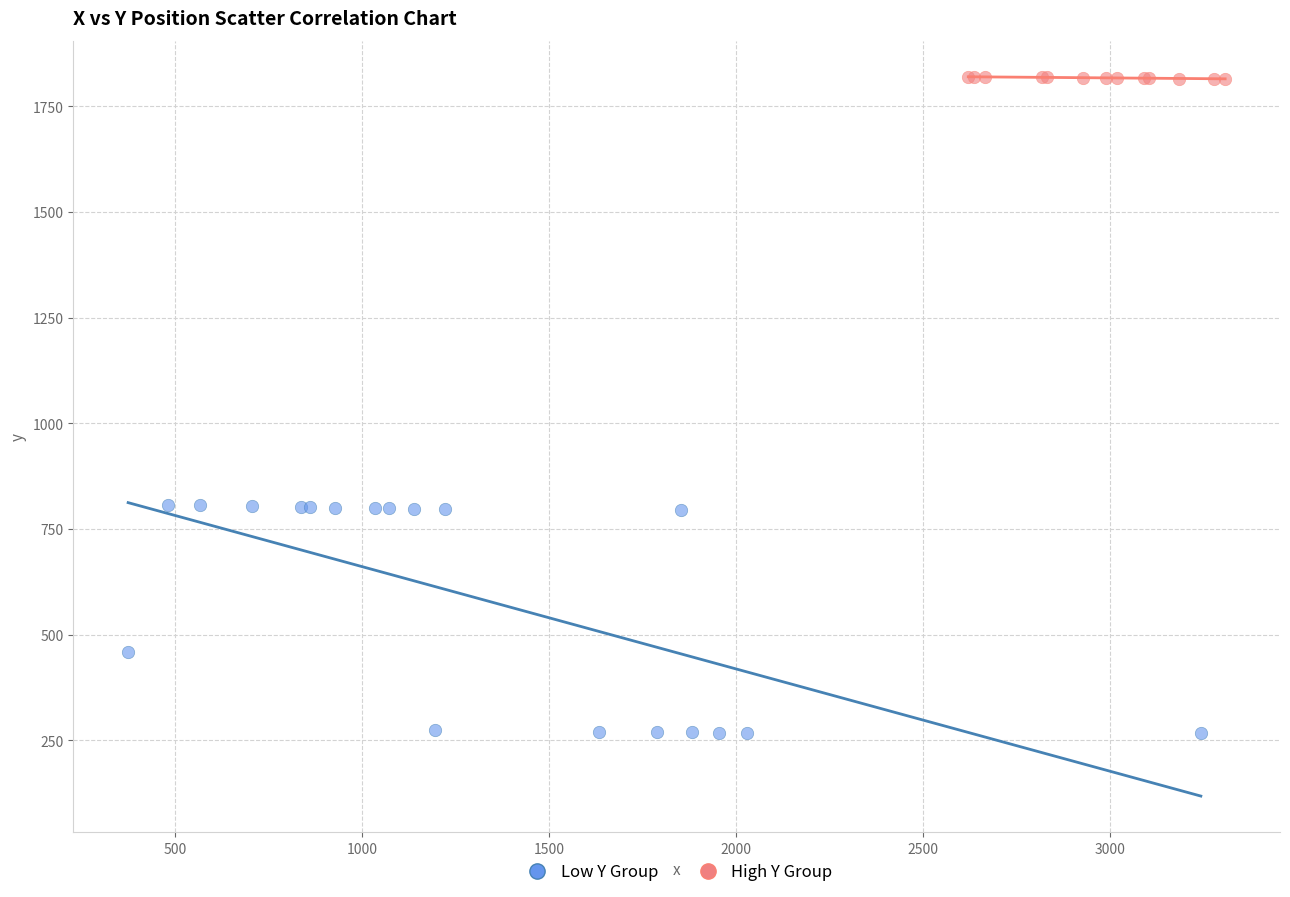

Which series contains the highest Y value?

High Y Group